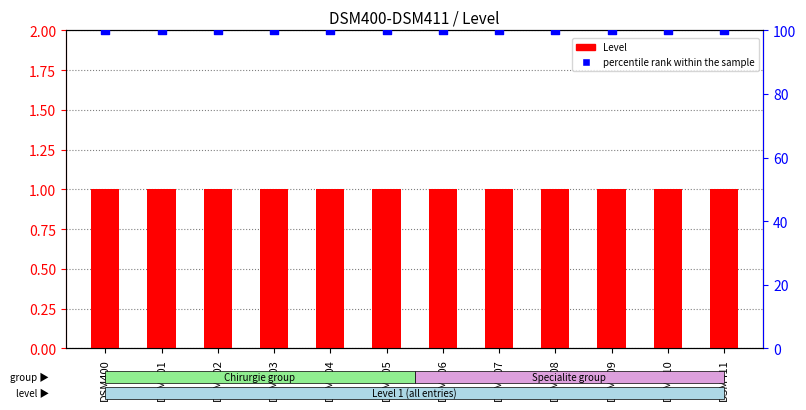

At which category is the sum across all series the highest?

DSM400